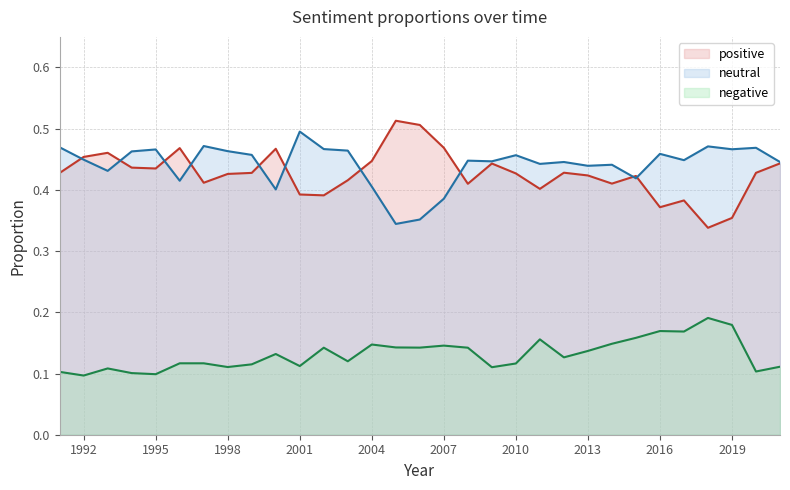

Which label corresponds to the smallest value in the chart?

1992